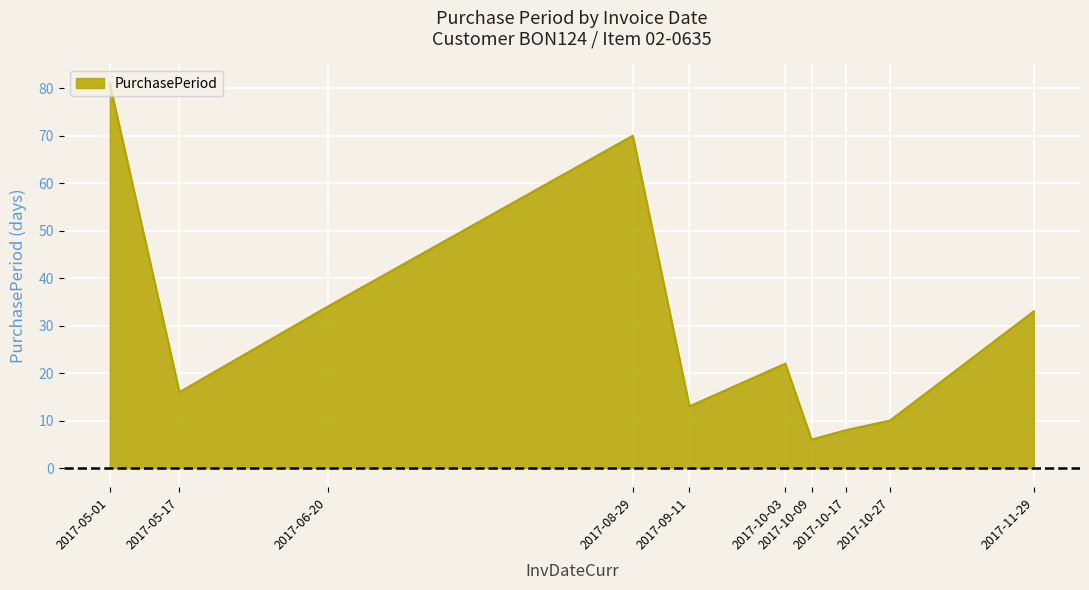

What is the approximate value at 2017-05-01, to the nearest 5?

80